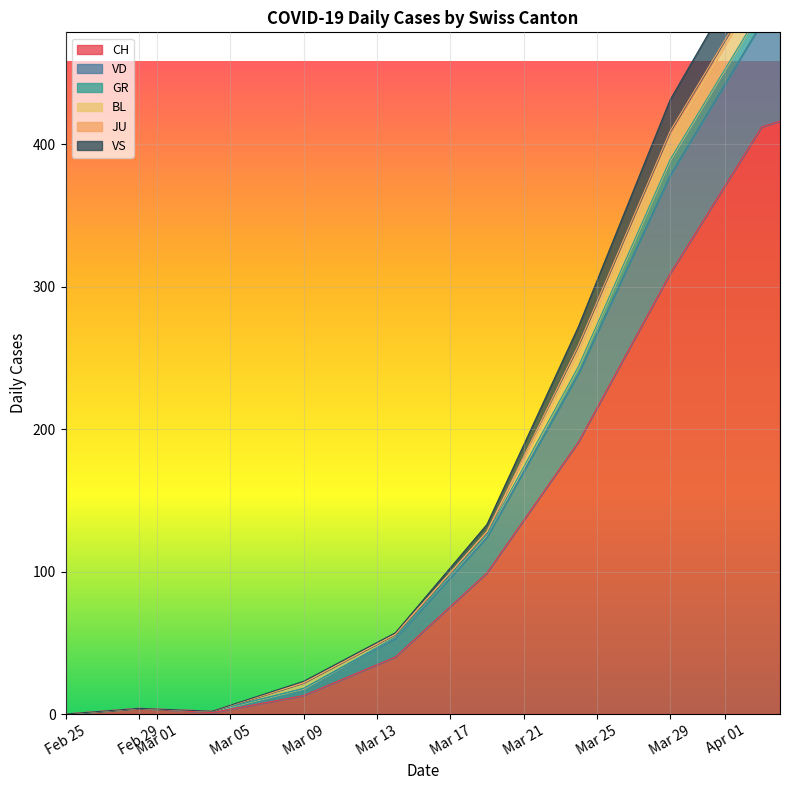

True or false: GR and CH cross at least once.

False